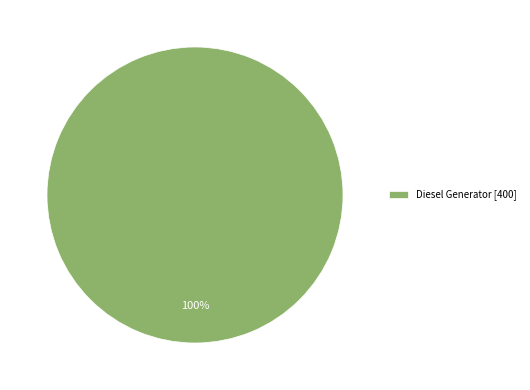

Is there a majority slice in this chart?

Yes